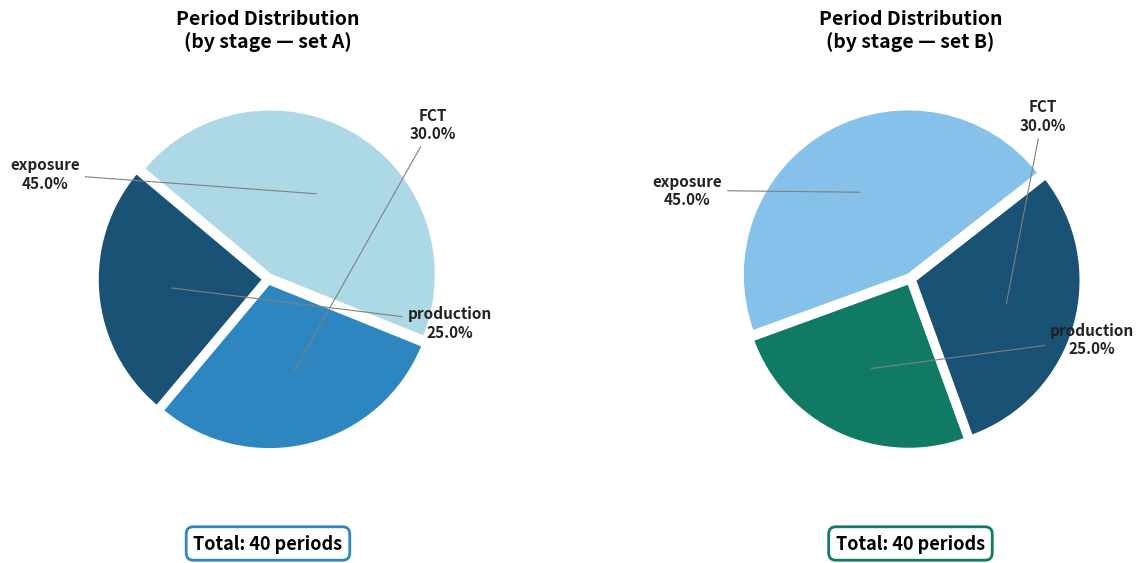

What is the change in value from exposure to production?

-8